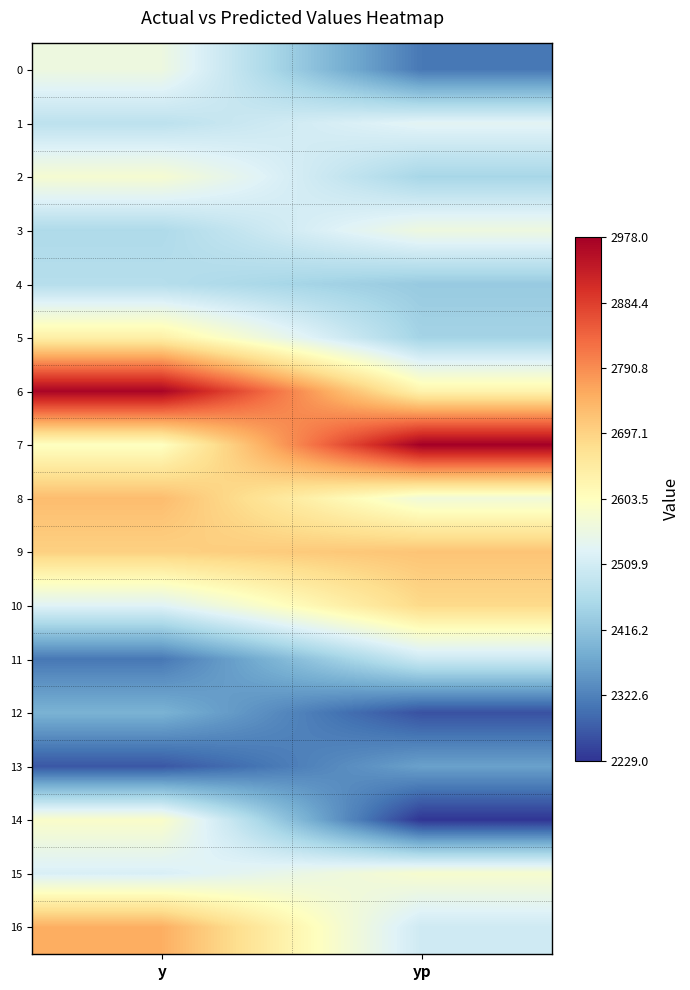

At which category is the sum across all series the highest?

y